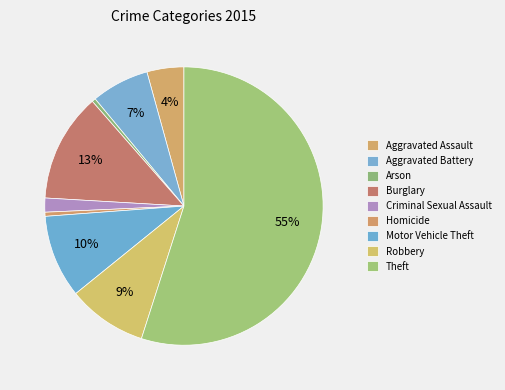

How many segments does this pie chart have?

9